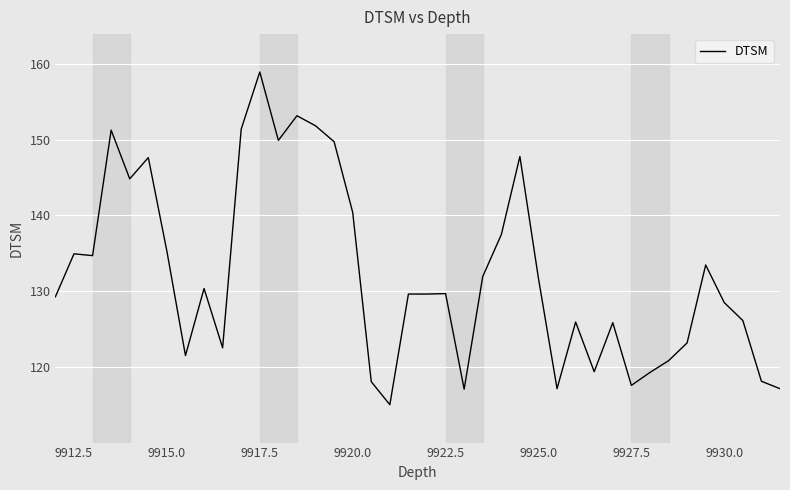

What is the difference between the maximum and minimum values?

43.9